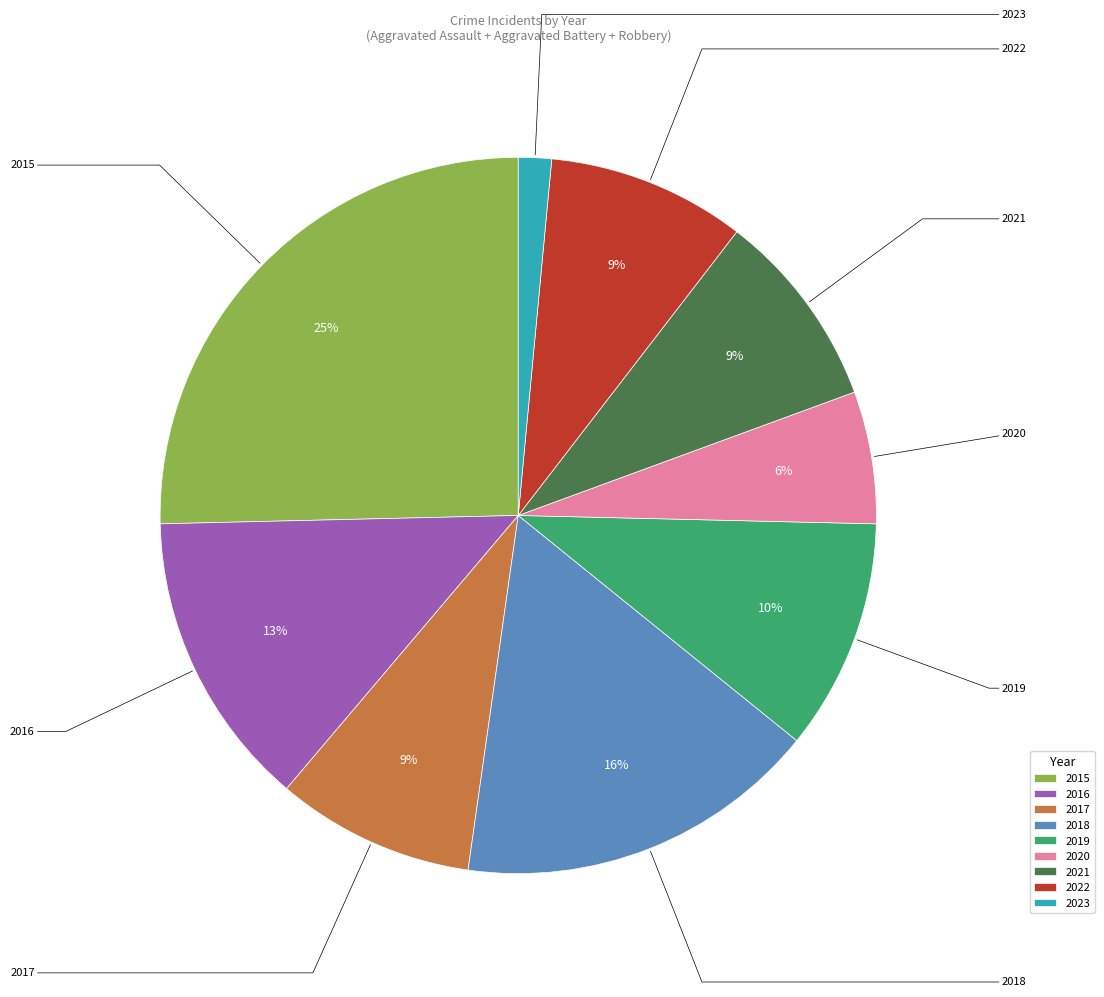

Approximately how many times larger is the value at 2017 compared to 2015?

0.4